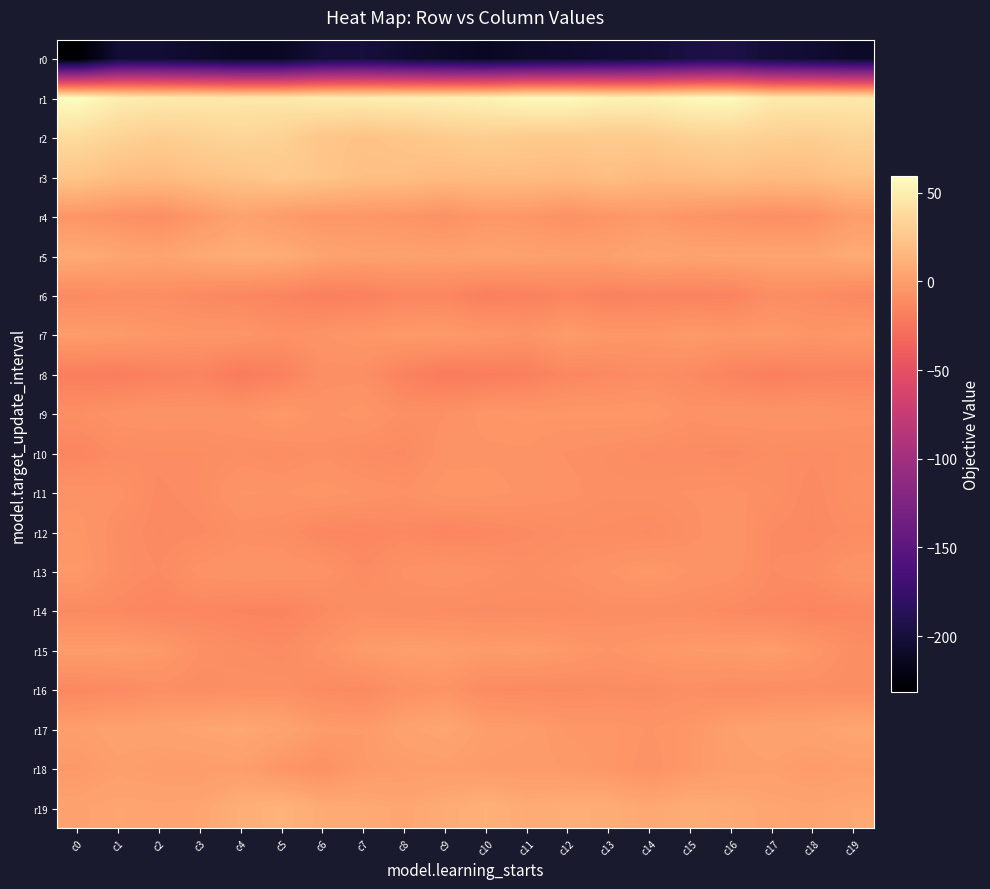

Rank the series by their maximum value, from lowest to highest.

r0, r6, r8, r14, r16, r10, r12, r11, r13, r9, r7, r15, r18, r4, r17, r5, r19, r3, r2, r1